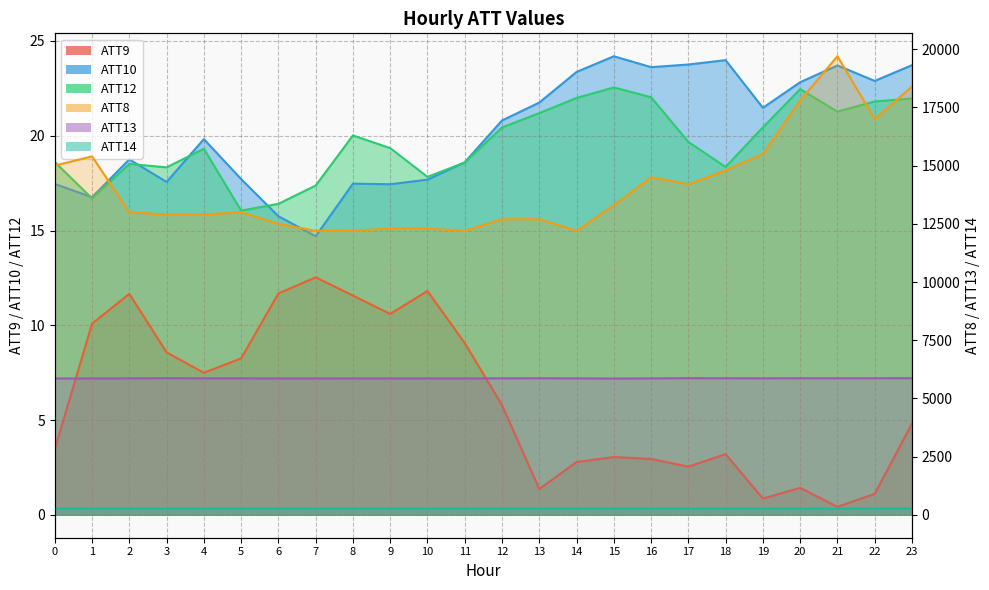

What is the difference between the highest and lowest values at 1?

15389.9